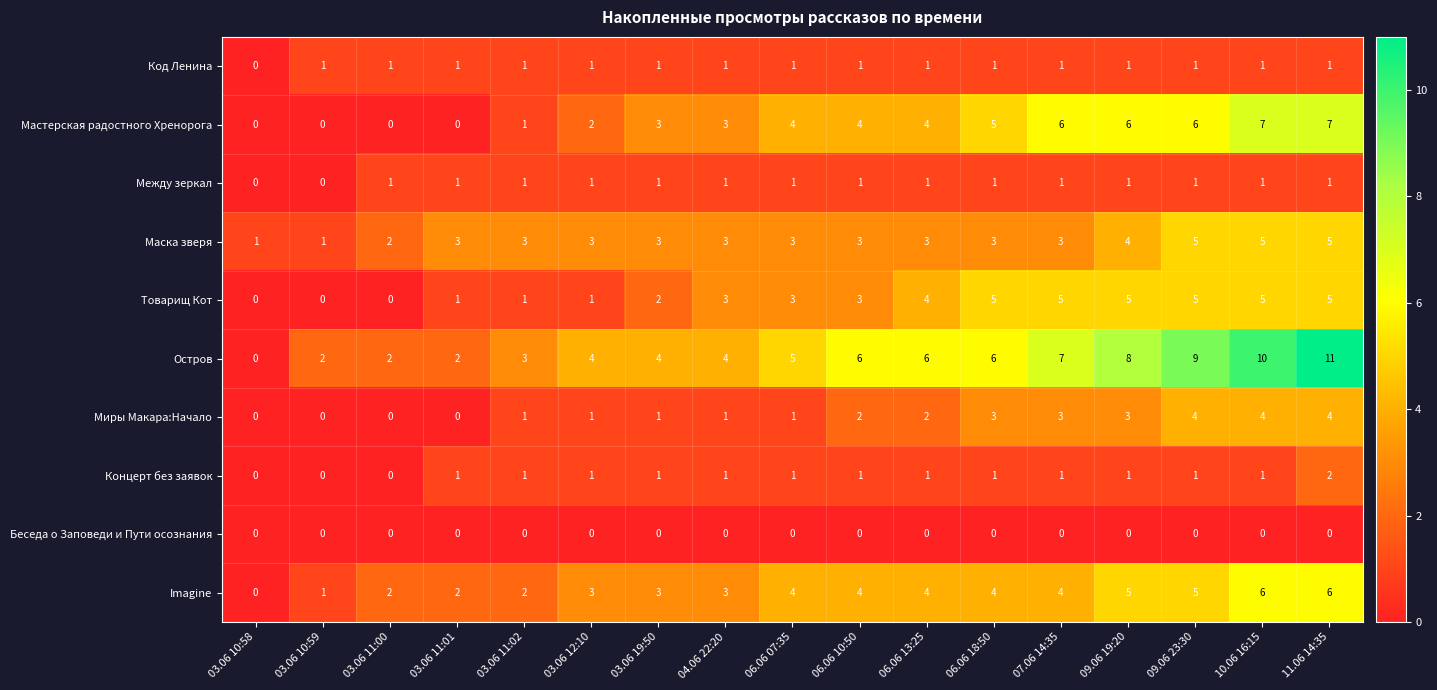

How many Миры Макара:Начало values are between 1 and 3?

10